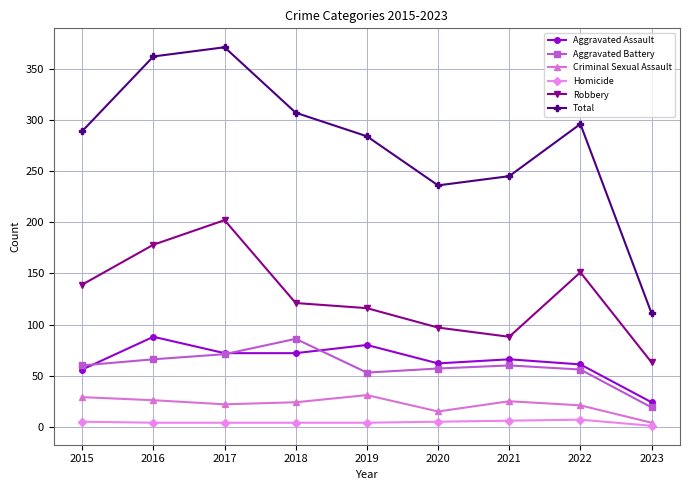

What is the difference between the Homicide values at 2015 and 2023?

4